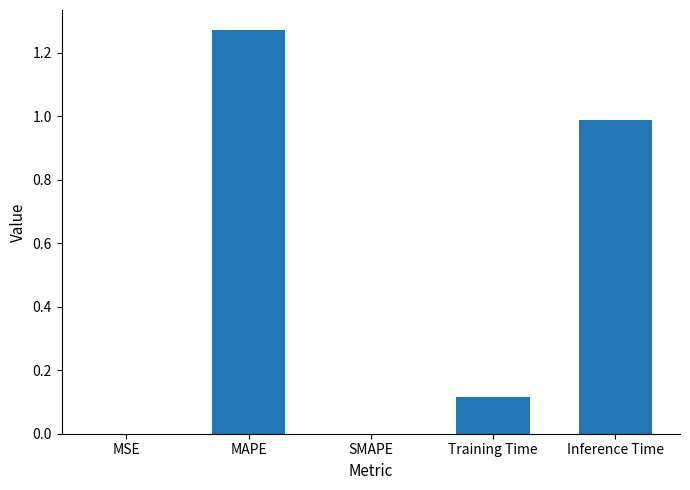

What is the sum of all values?

2.4